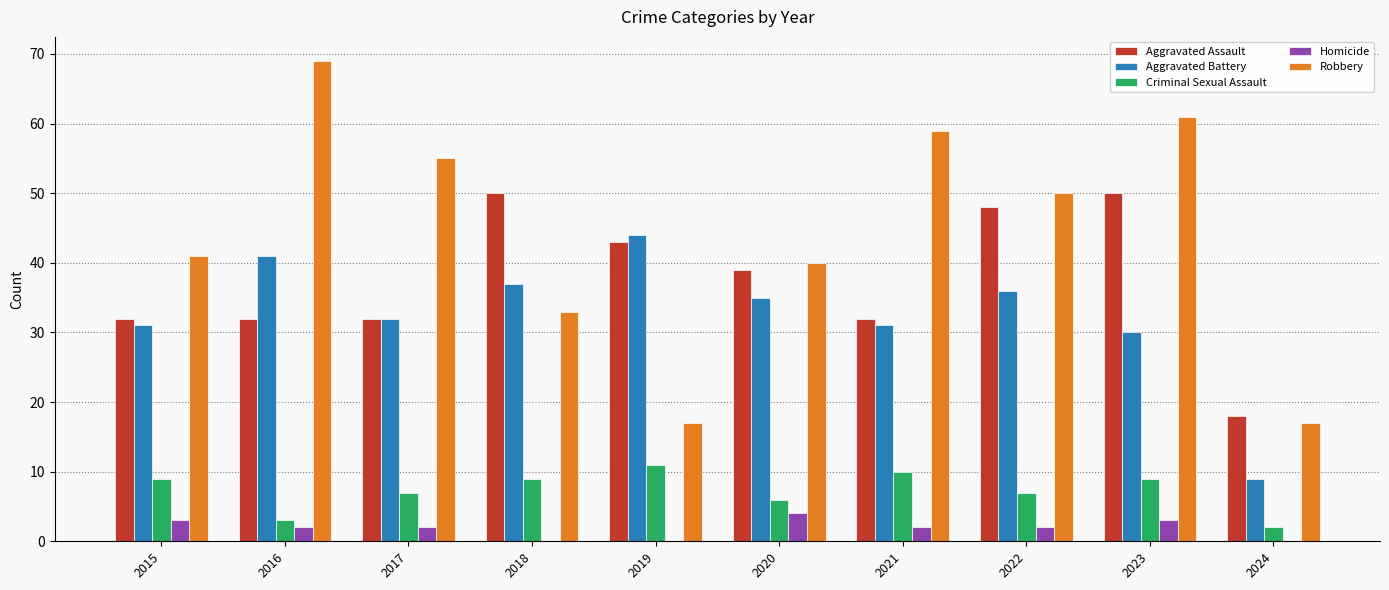

Which series has the largest total across all categories?

Robbery